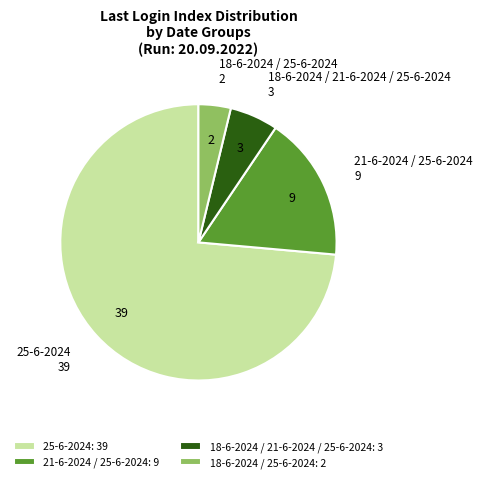

Which has a higher value, 18-6-2024 / 25-6-2024: 2 or 18-6-2024 / 21-6-2024 / 25-6-2024: 3?

18-6-2024 / 21-6-2024 / 25-6-2024: 3